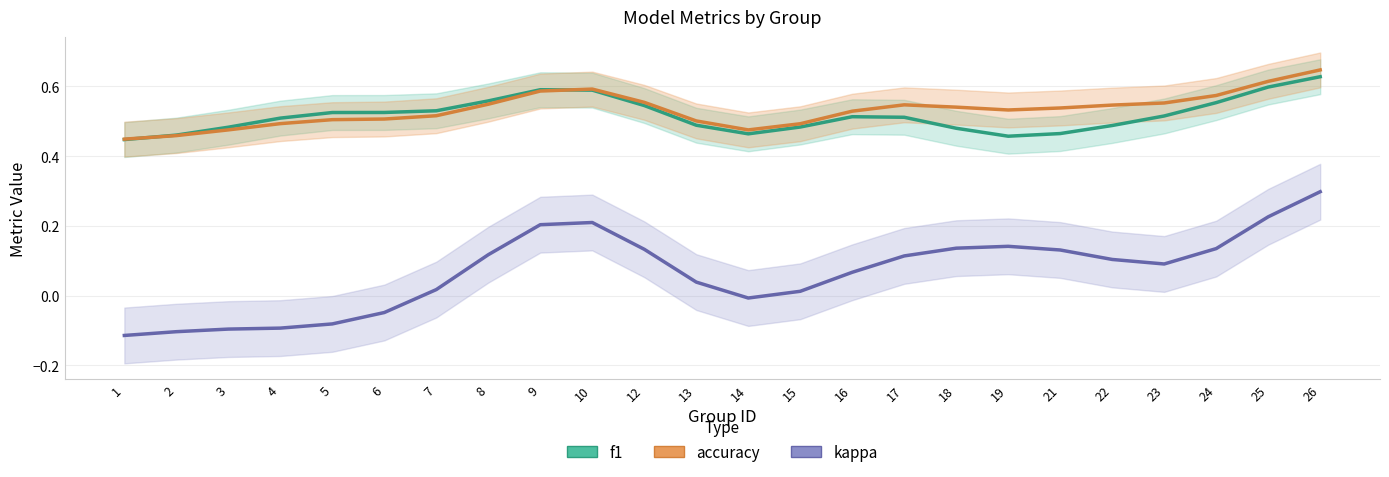

In kappa, how many points are higher than both neighbors (excluding endpoints)?

2